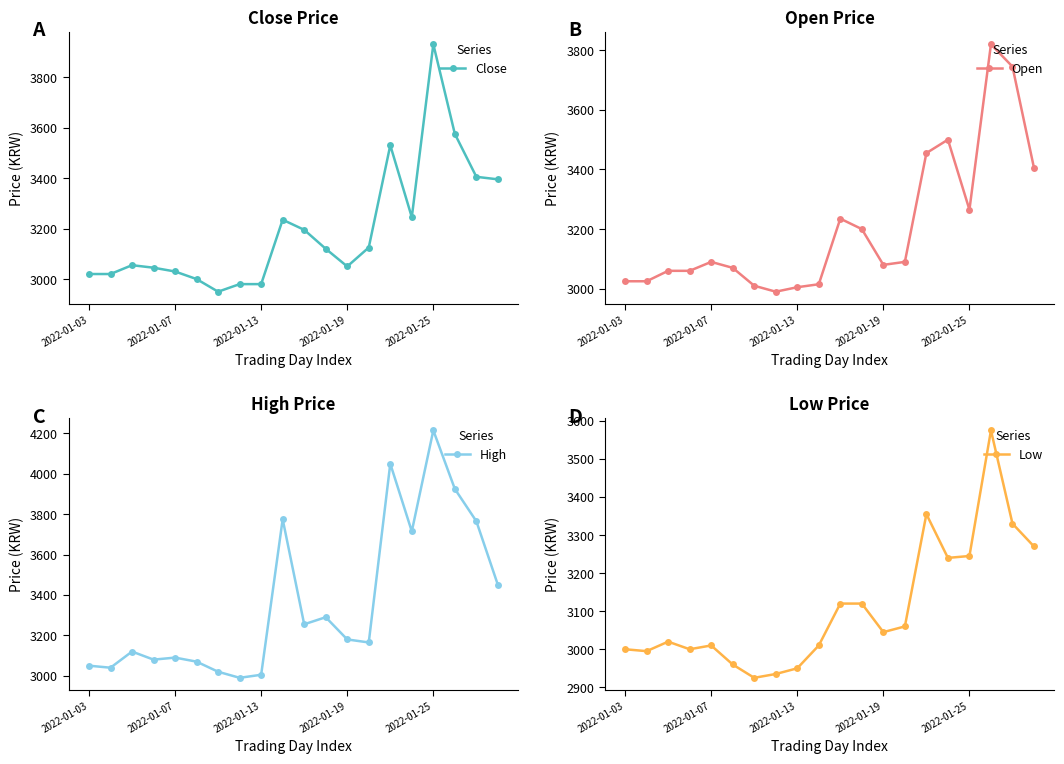

At which label does High reach its peak?

2022-01-25